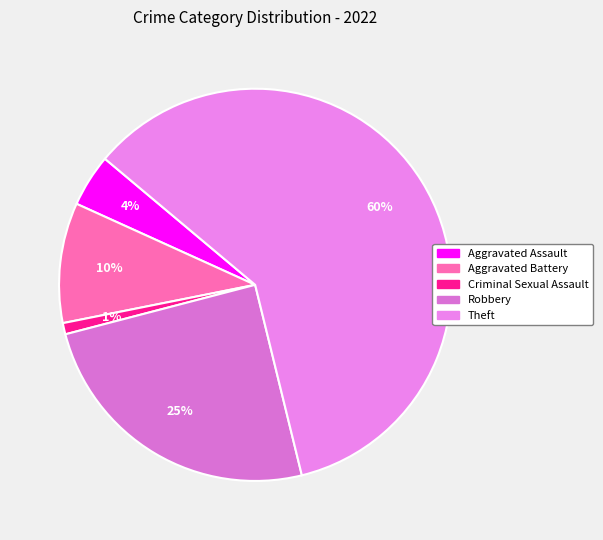

How many slices are in this pie chart?

5